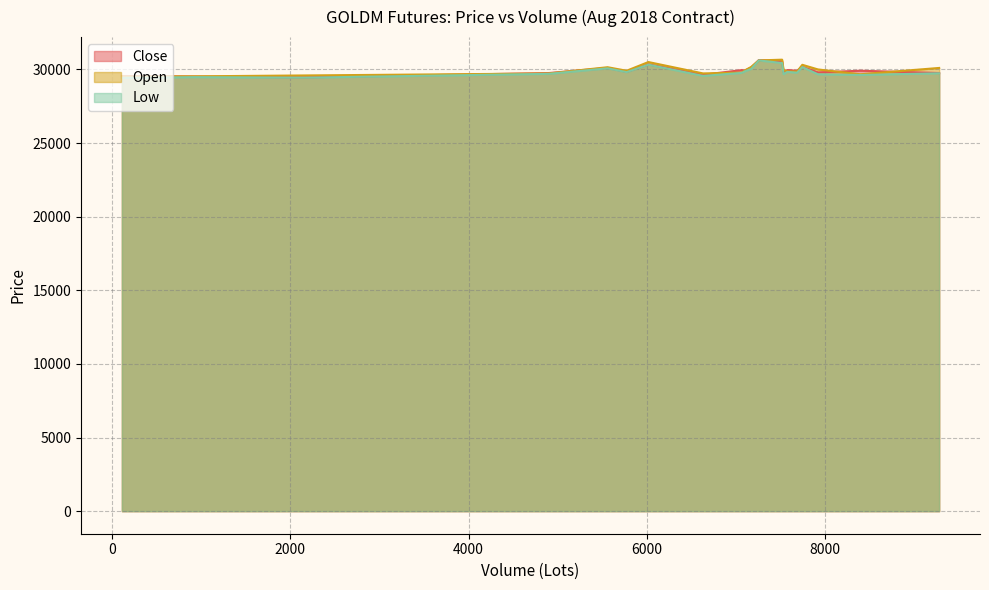

At which category does Close reach its first local valley?

2139